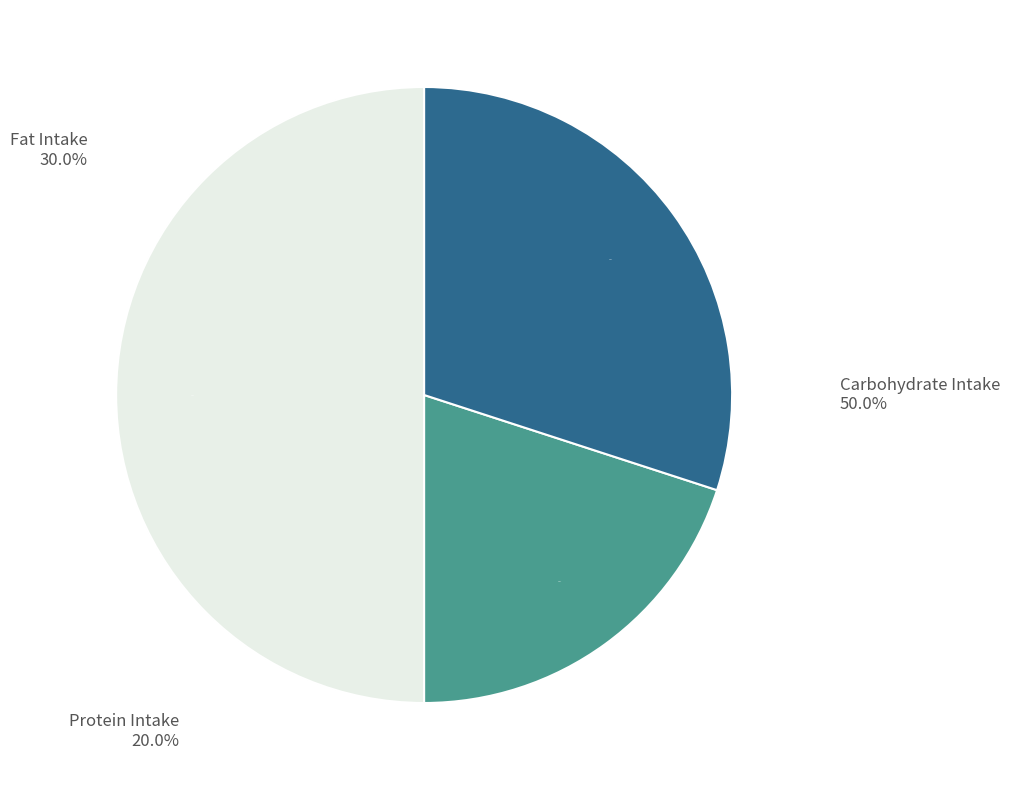

How many segments does this pie chart have?

3